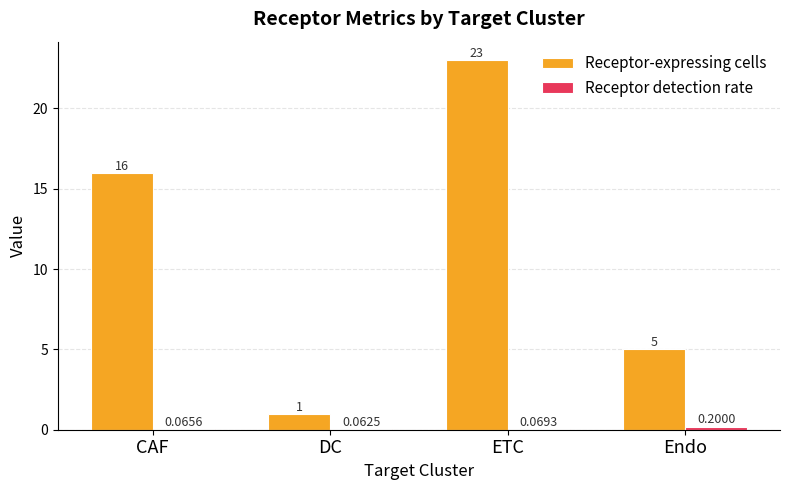

How many groups of bars are there?

4